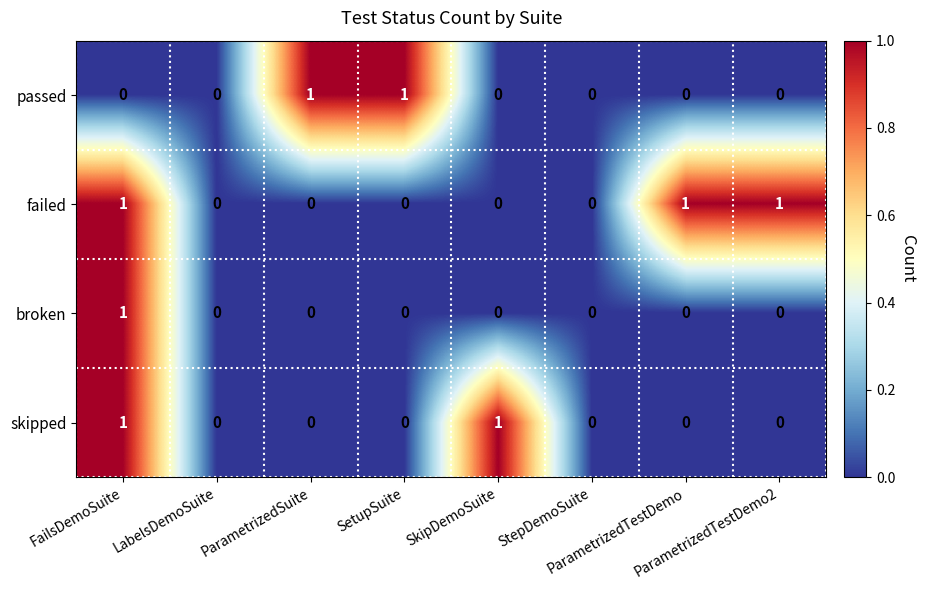

Count the skipped values in the range 0 to 1.

8